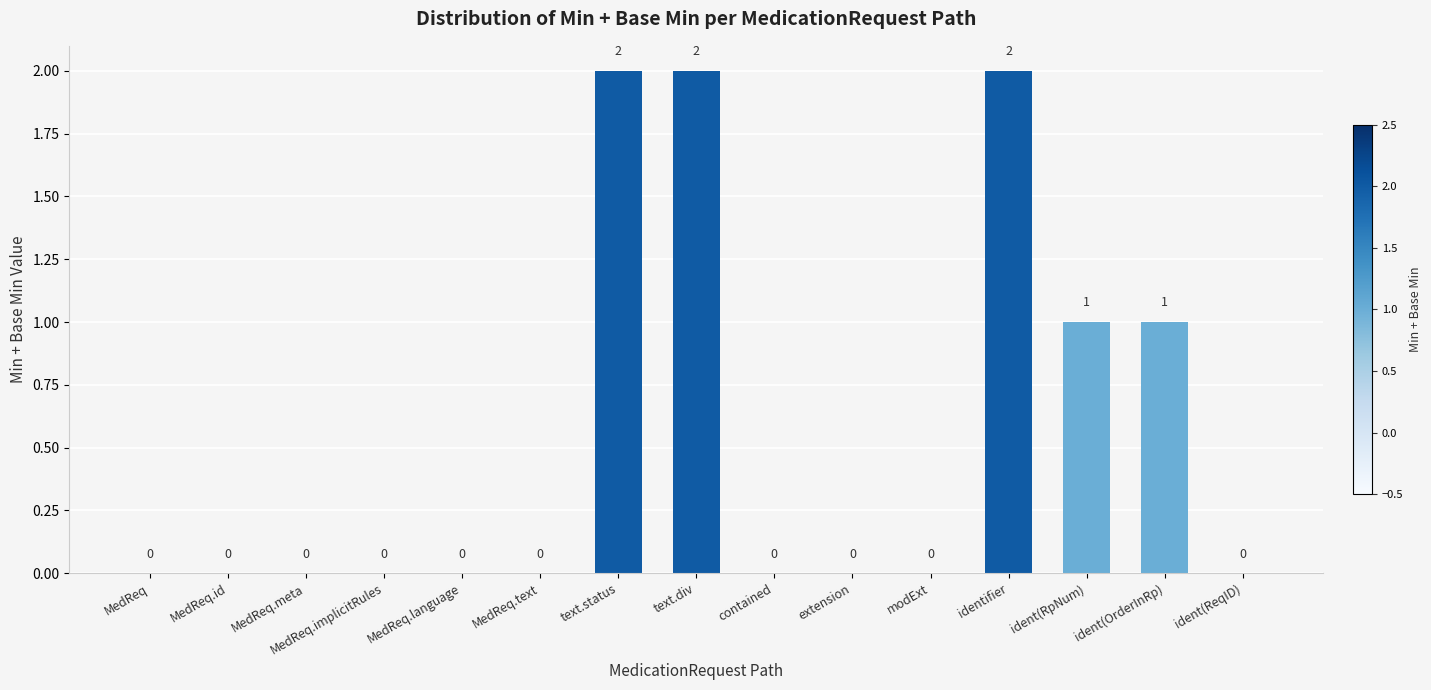

Which has a higher value, text.status or MedReq.id?

text.status